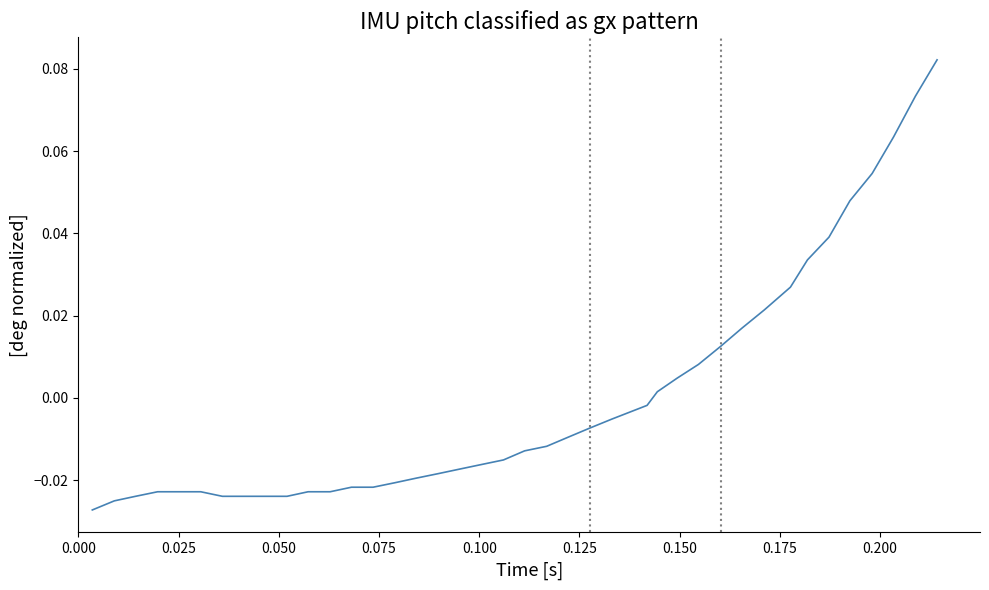

Reading left to right, what are all the values shown in this chart?

-0.0	-0.0	-0.0	-0.0	-0.0	-0.0	-0.0	-0.0	-0.0	-0.0	-0.0	-0.0	-0.0	-0.0	-0.0	-0.0	-0.0	-0.0	-0.0	-0.0	-0.0	-0.0	-0.0	-0.0	-0.0	-0.0	0.0	0.0	0.0	0.0	0.0	0.0	0.0	0.0	0.0	0.0	0.1	0.1	0.1	0.1